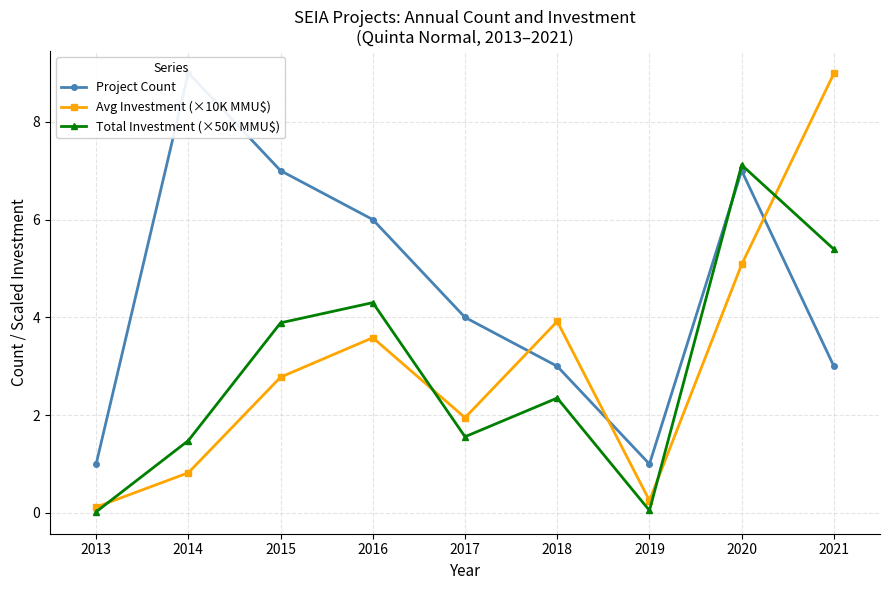

Which series has the largest total across all categories?

Project Count